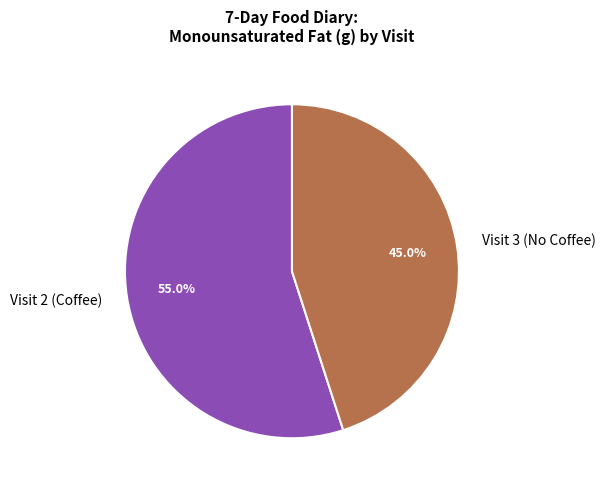

What is the ratio of the value at Visit 3 (No Coffee) to the value at Visit 2 (Coffee)?

0.8